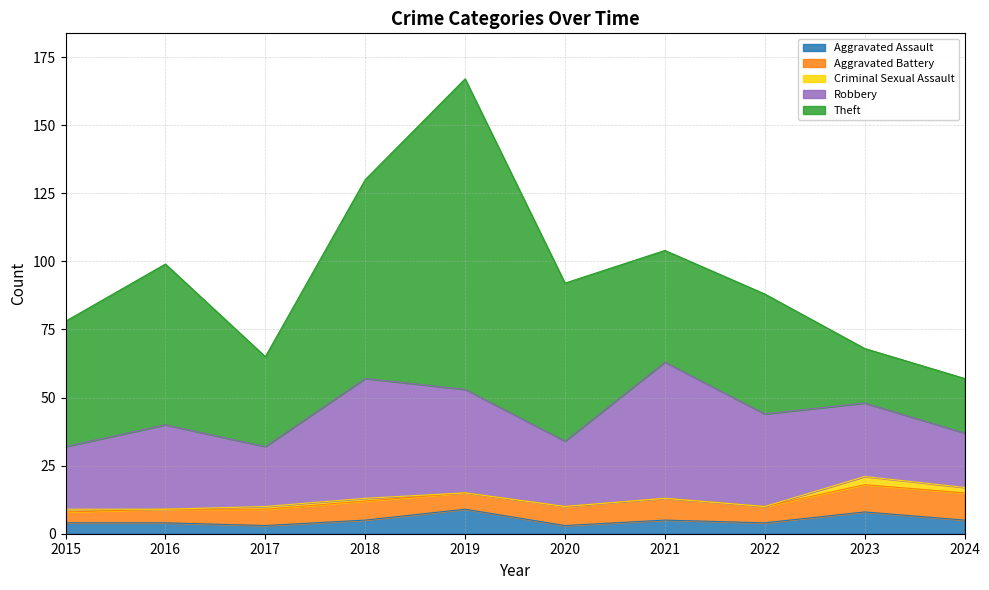

Where does the Aggravated Battery series first go above 7?

2021